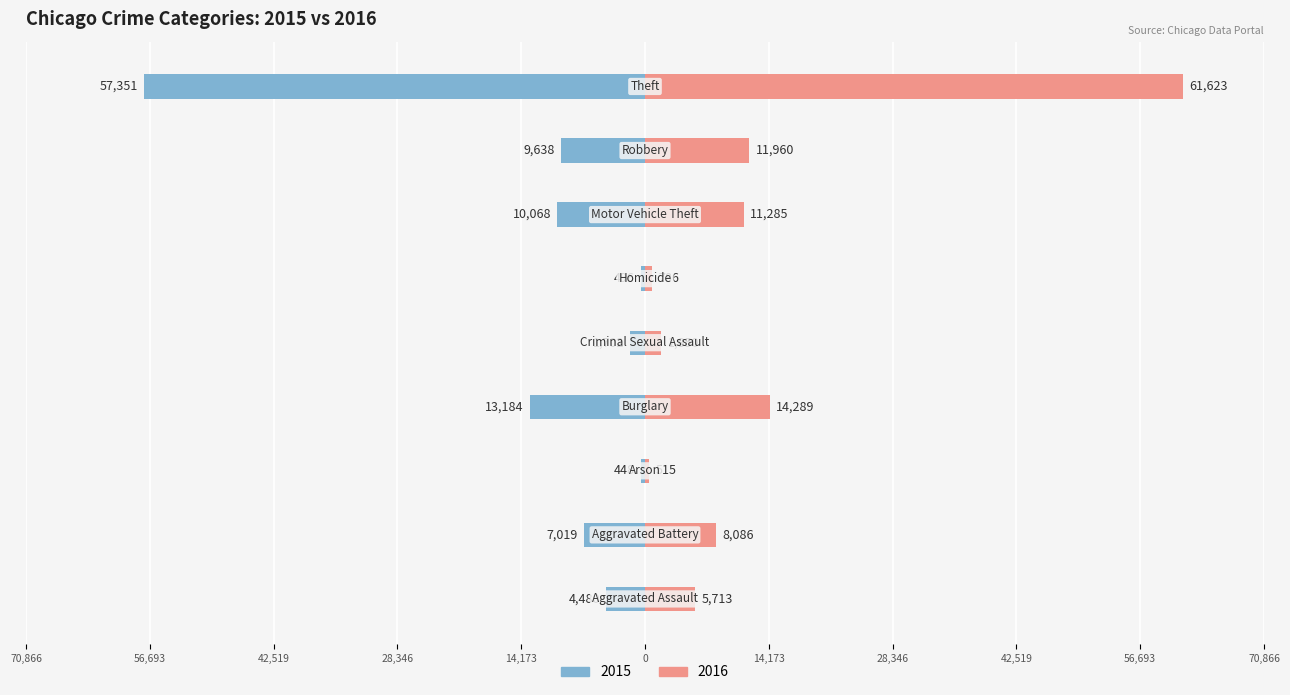

What is the sum of the 2016 values at Burglary and Aggravated Assault?

20002